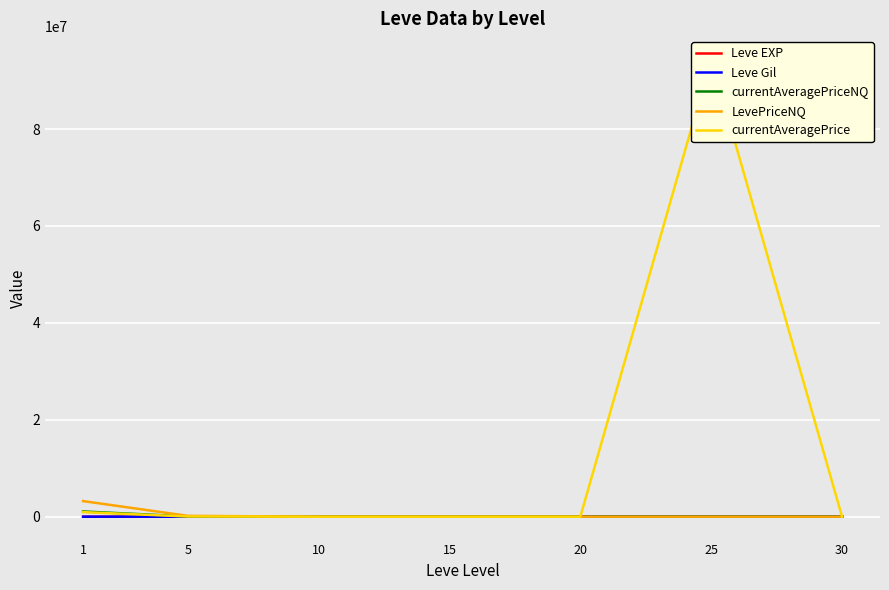

Which series has the largest total across all categories?

currentAveragePrice